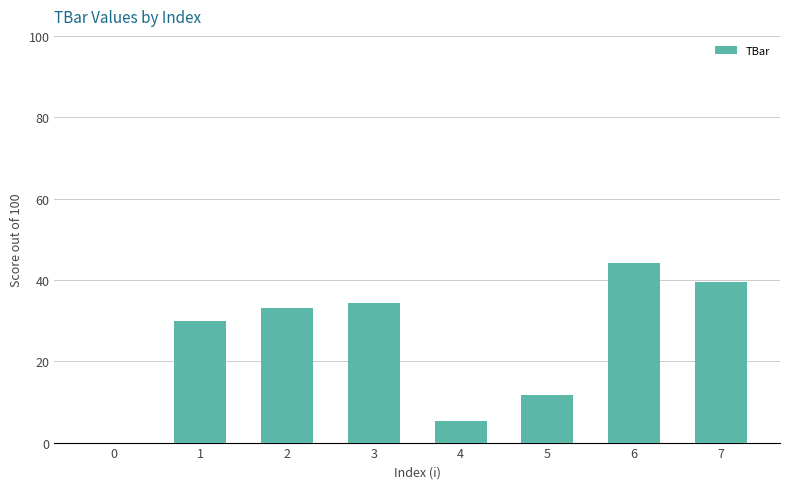

What is the difference between the values at 0 and 4?

5.4